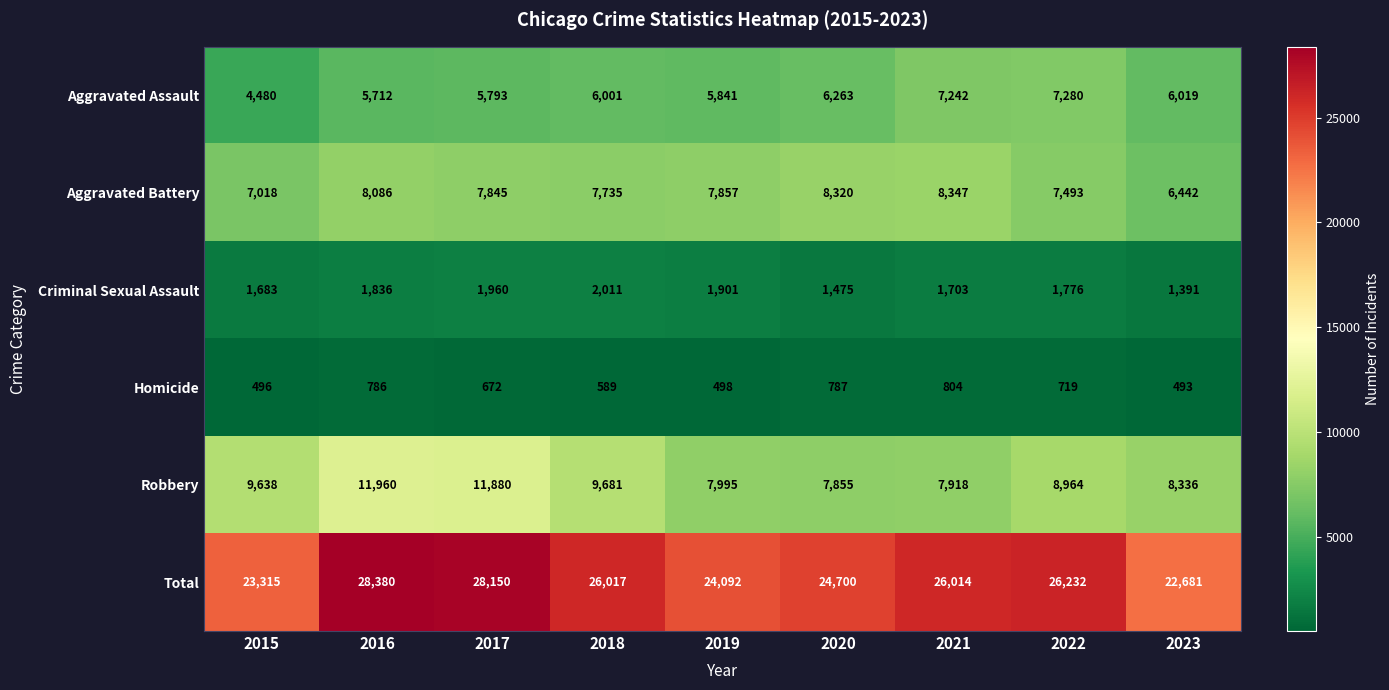

The Aggravated Assault series shows 2429 at 2021. True or false?

False